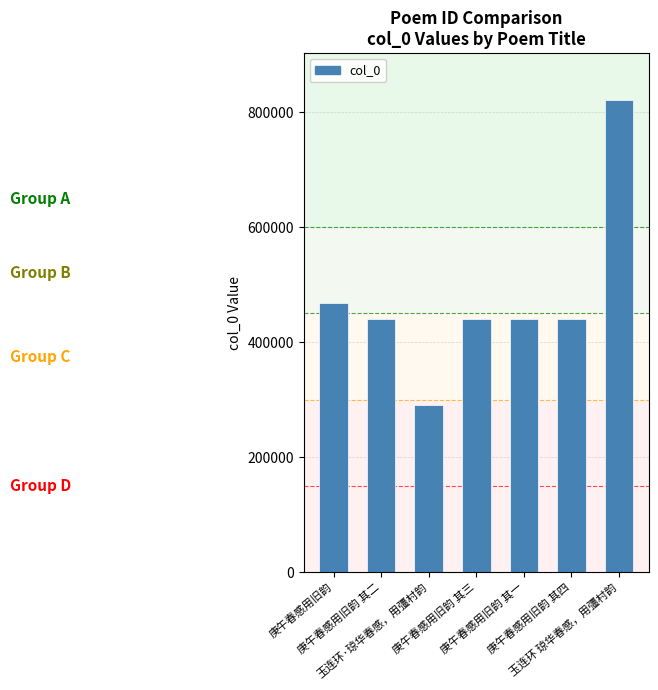

What is the label of the 3rd bar from the left?

玉连环·琼华春感，用彊村韵